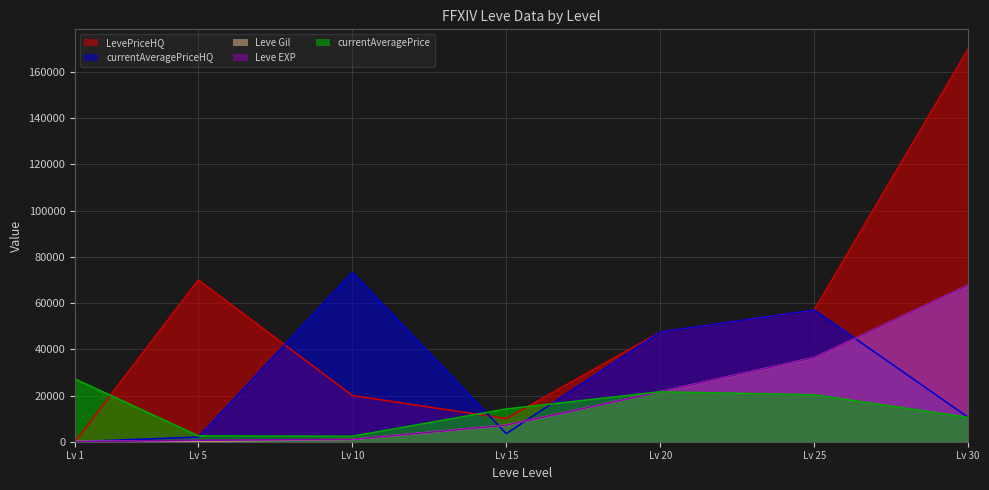

How many values in the Leve EXP series exceed 7170?

3